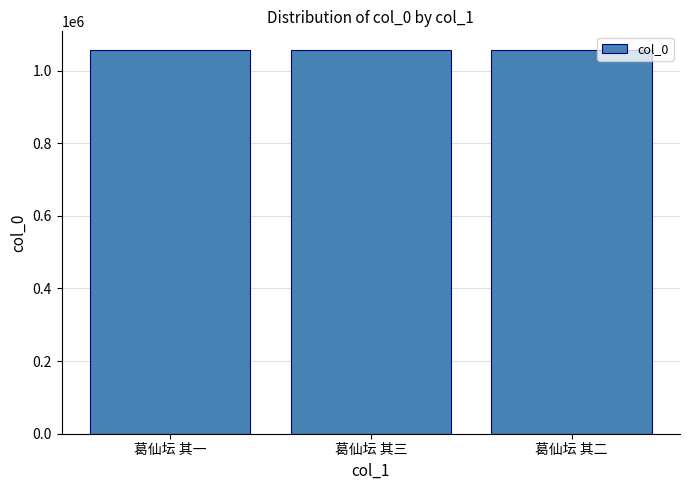

What is the value of the 1st bar from the left?

1055449